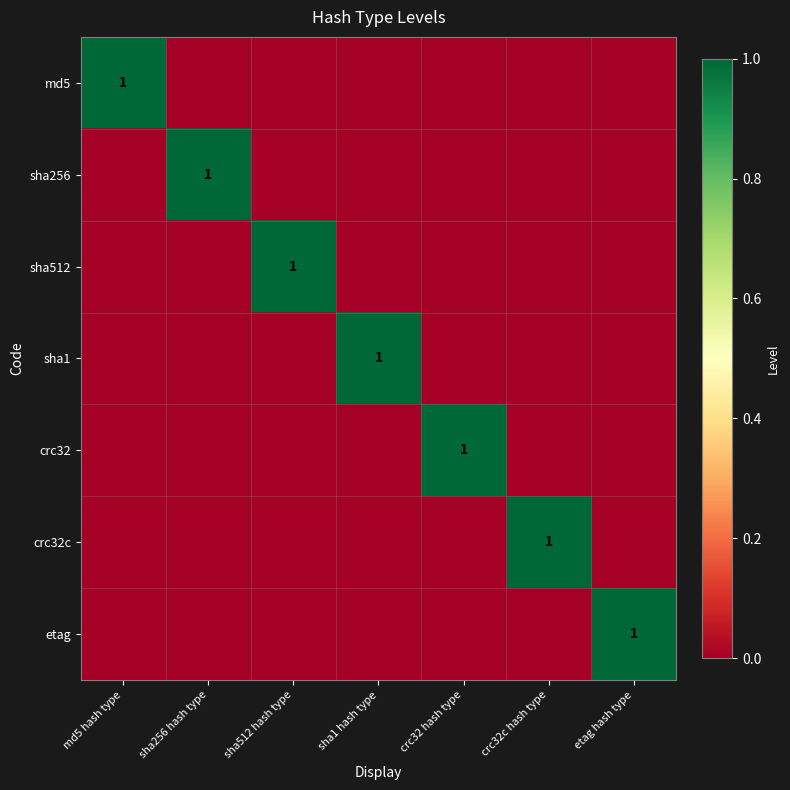

What is the difference between the maximum and minimum values in the sha512 series?

1